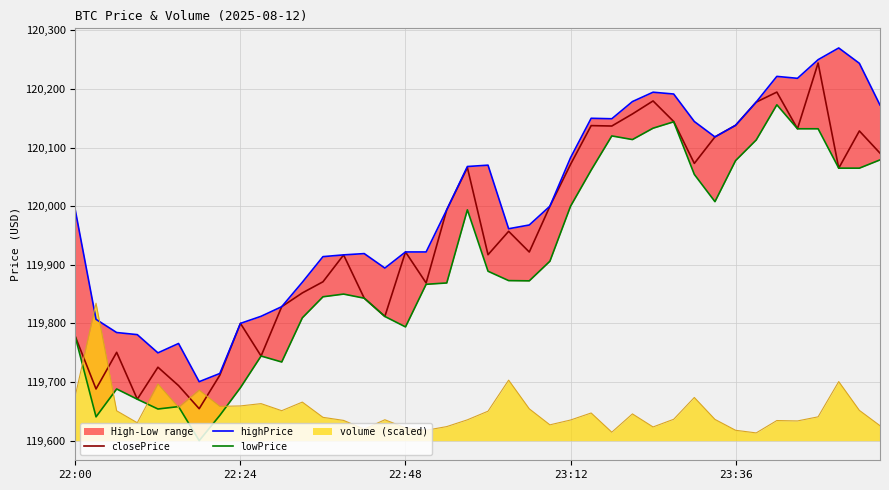

True or false: volume (scaled) and closePrice cross at least once.

True